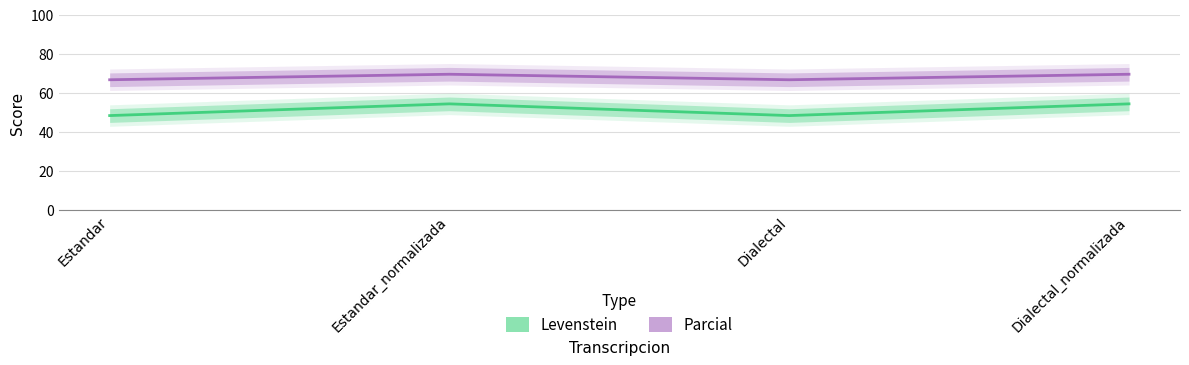

What is the sum of the Levenstein values at Dialectal_normalizada and Estandar?

102.6